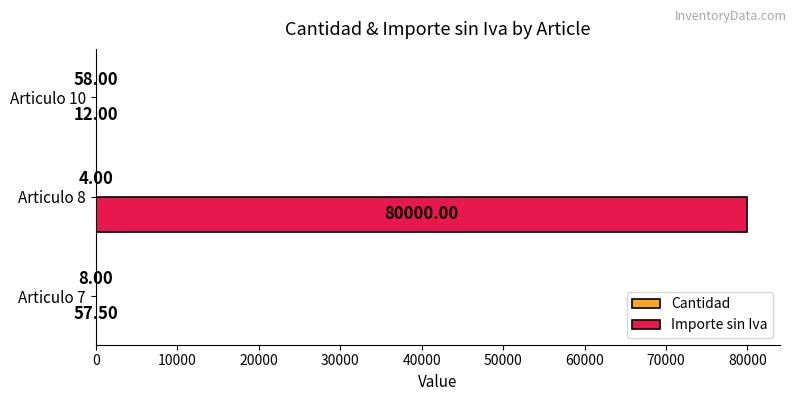

Between Articulo 7 and Articulo 8, which series saw the biggest shift?

Importe sin Iva